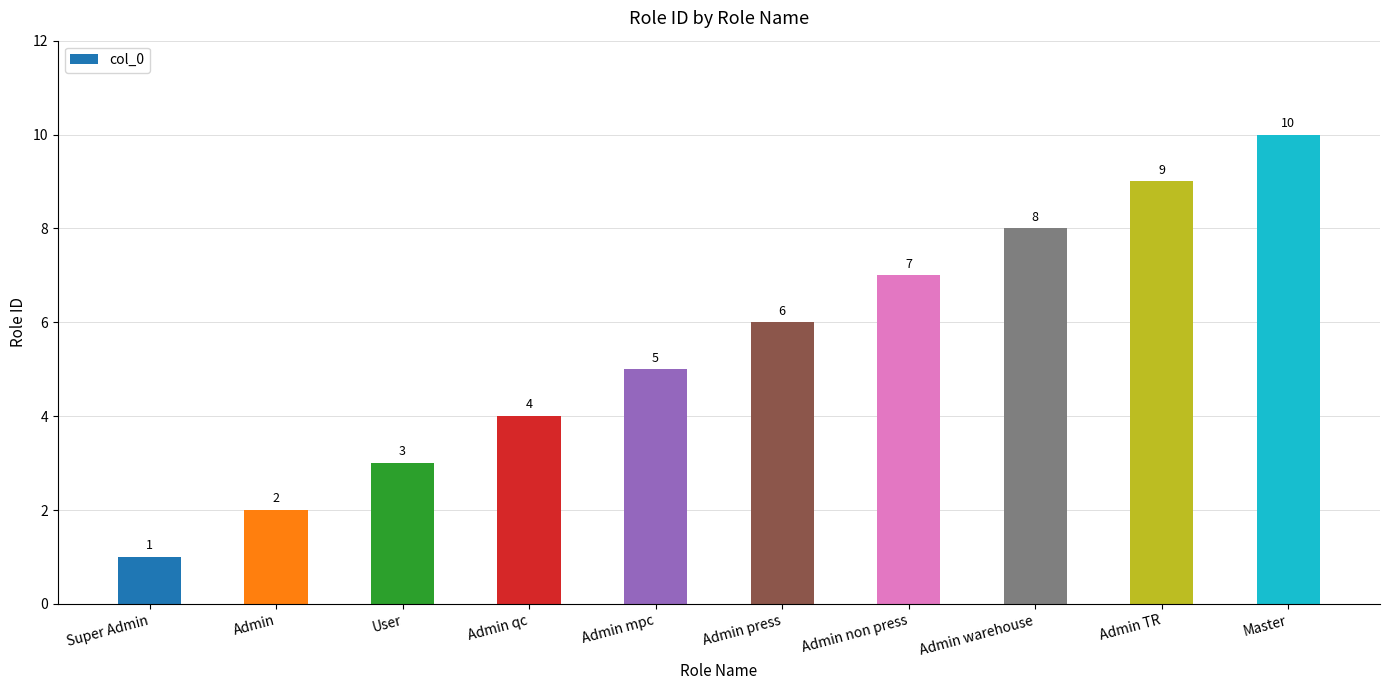

At which label is the value closest to 5?

Admin mpc